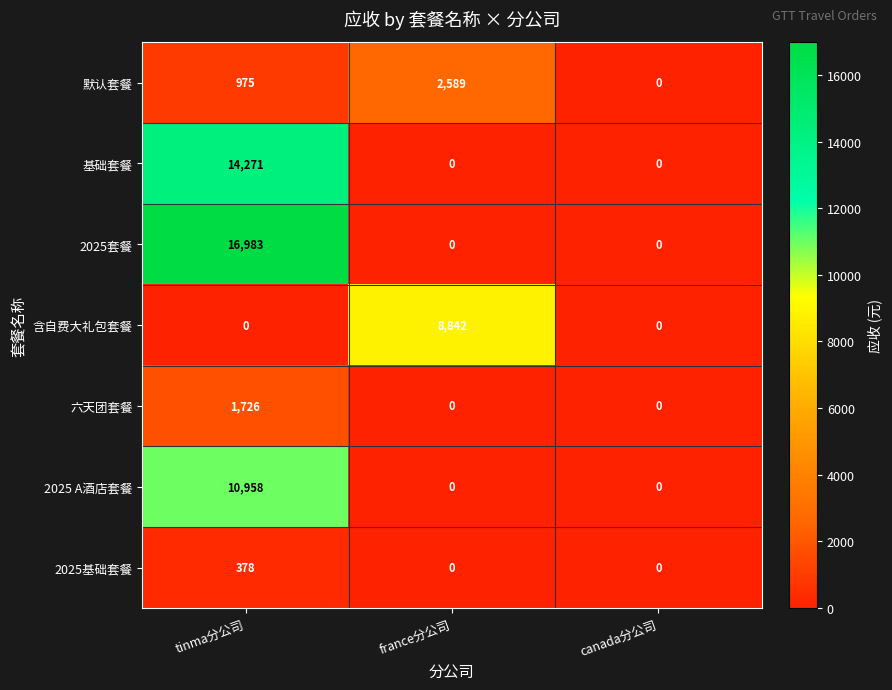

What is the difference between the highest and lowest values at france分公司?

8842